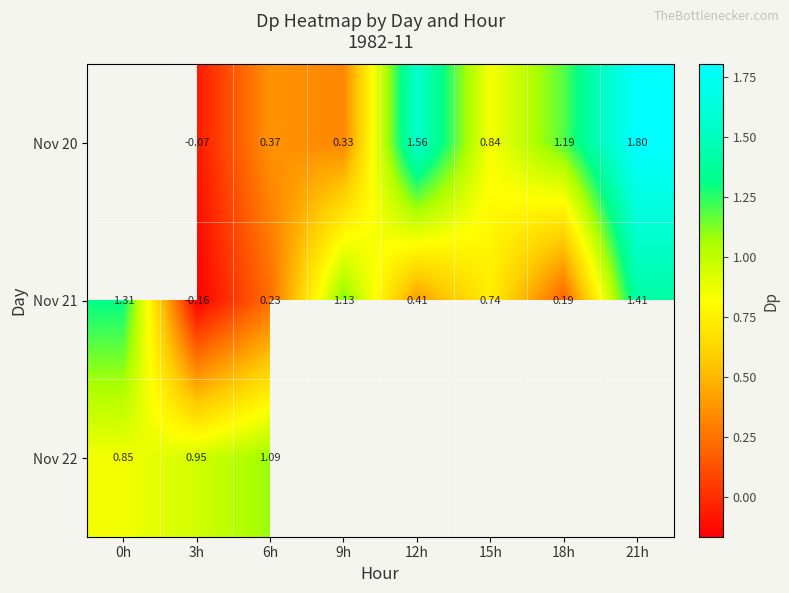

Where is Nov 22 nearest to the value 0?

0h